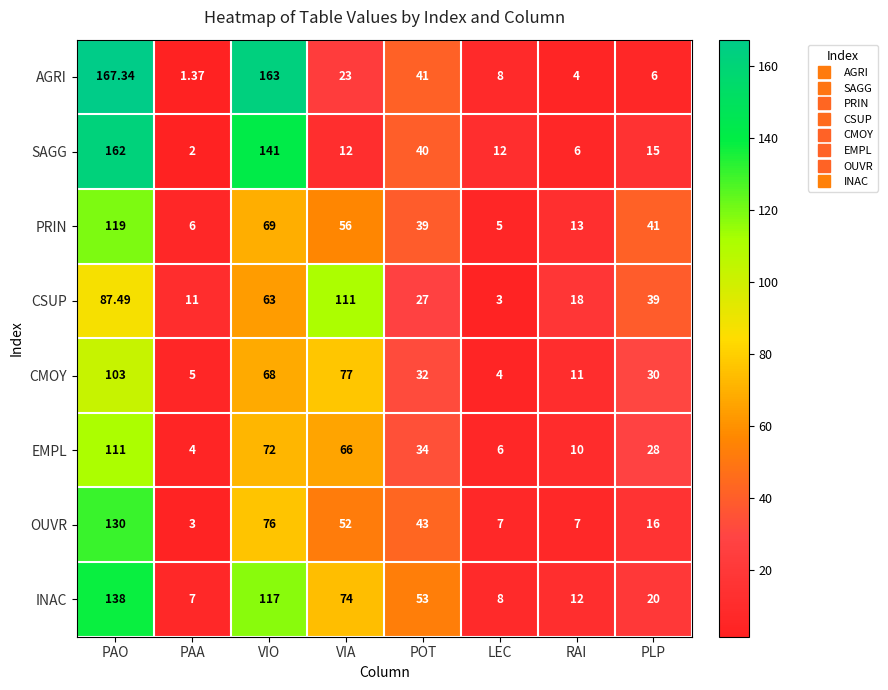

At which label is AGRI closest to 84?

POT